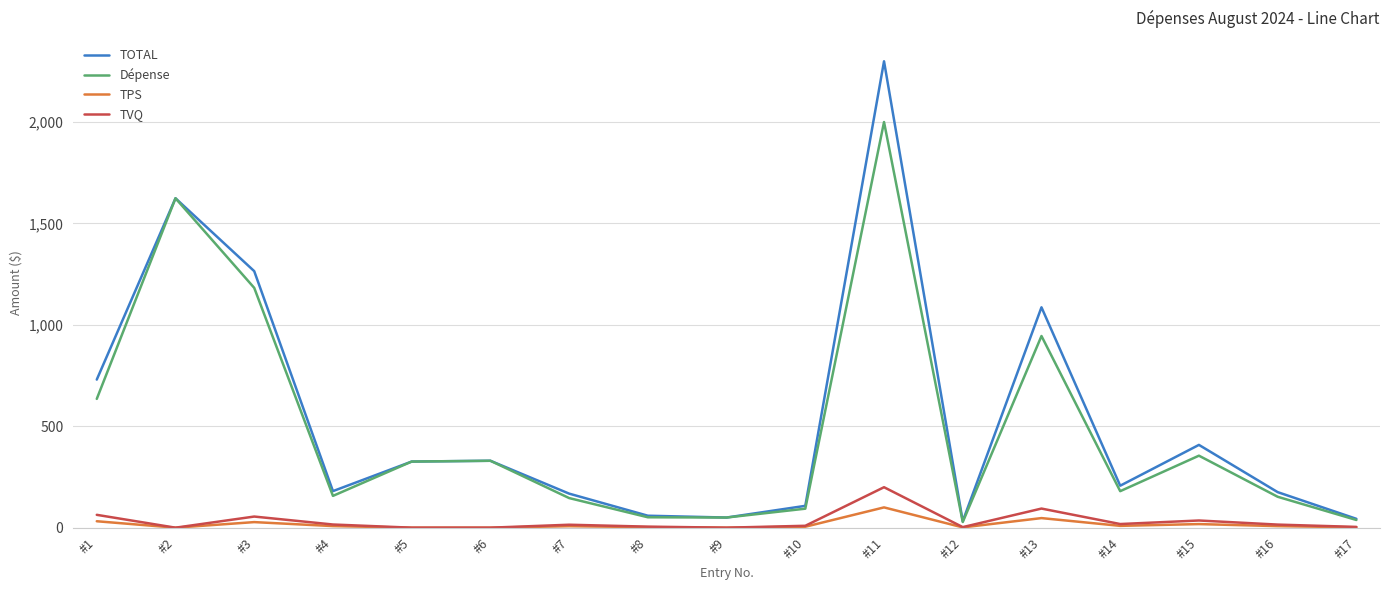

What is the highest value of the TOTAL series?

2299.5